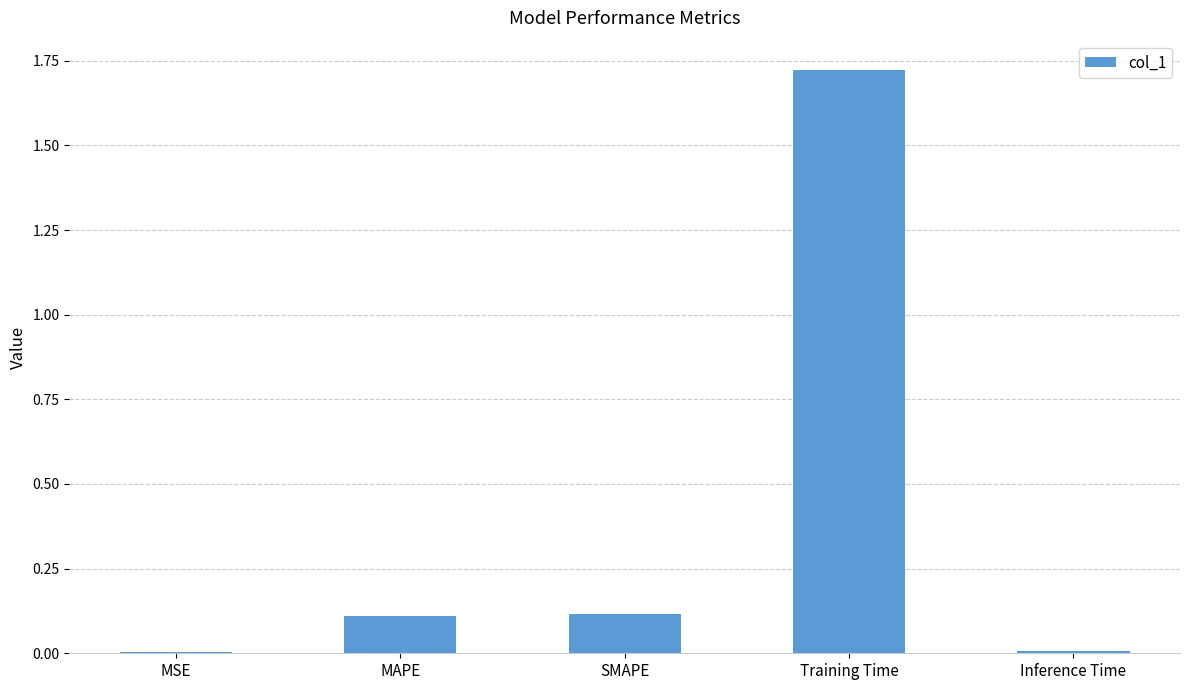

At which category does the chart reach its peak across all series?

Training Time